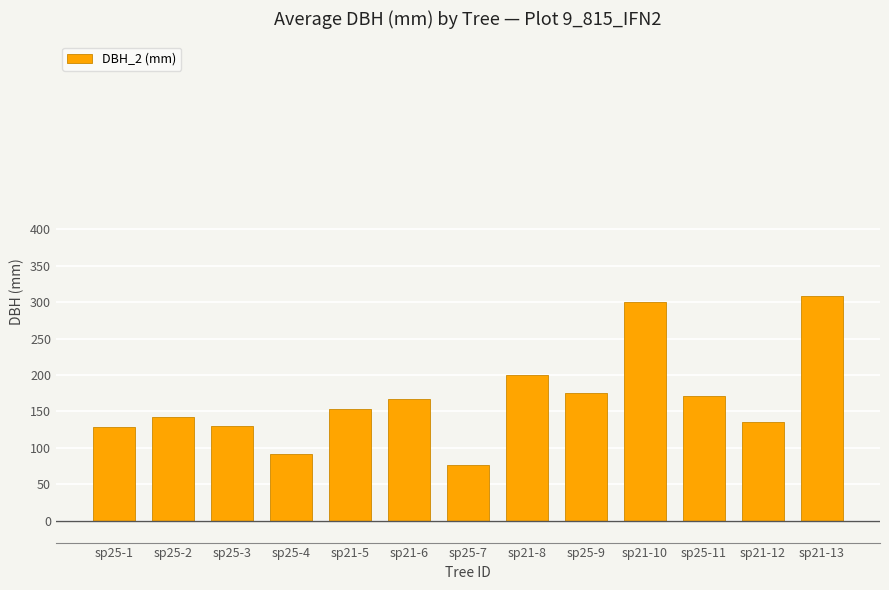

Which category has the lowest value across all series?

sp25-7